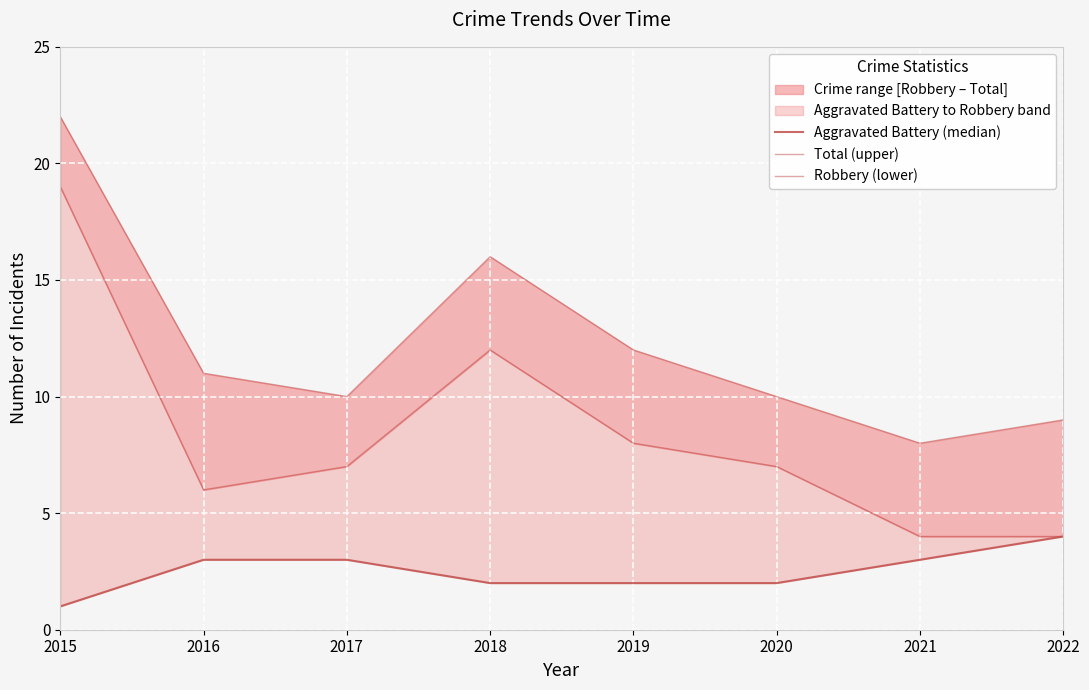

Which series has the largest total across all categories?

Total (upper)